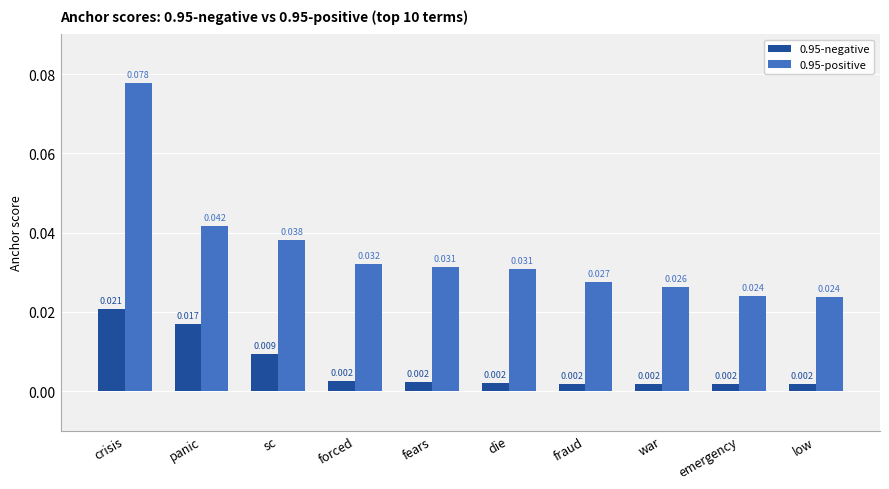

At which label does 0.95-negative reach its peak?

crisis